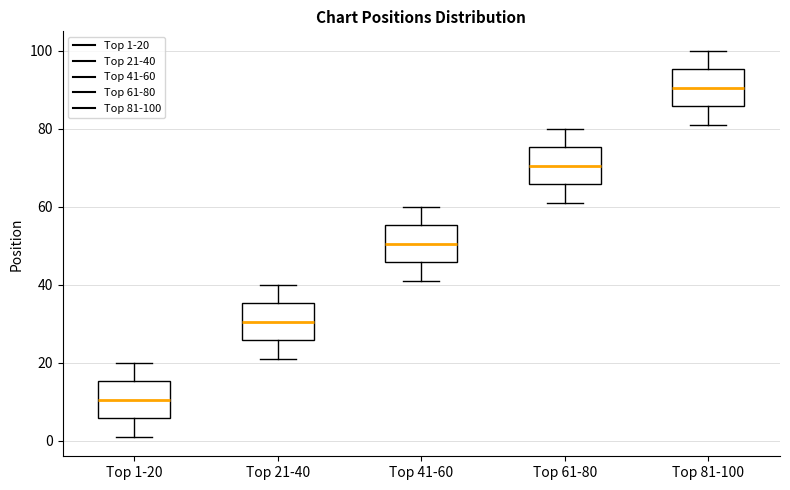

Where does the median line of the box for Top 61-80 sit on the y-axis? The values are not printed on the chart, so give them approximately, as read against the axis.

70